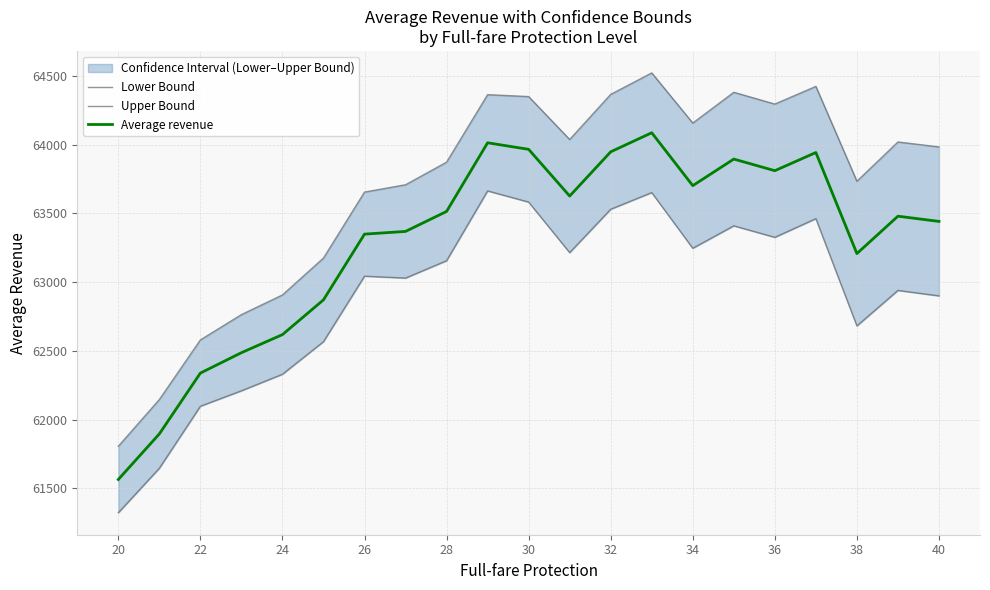

The value of Average revenue at 26 is 63348.6. True or false?

True